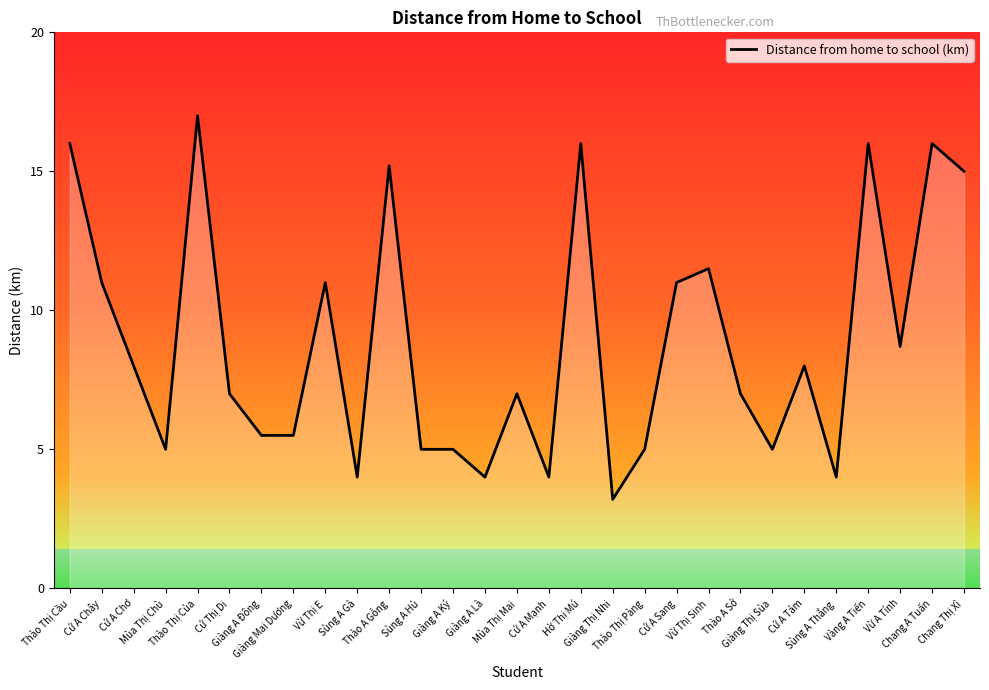

Is it true that the value at Chang Thị Xì is 15.0?

True